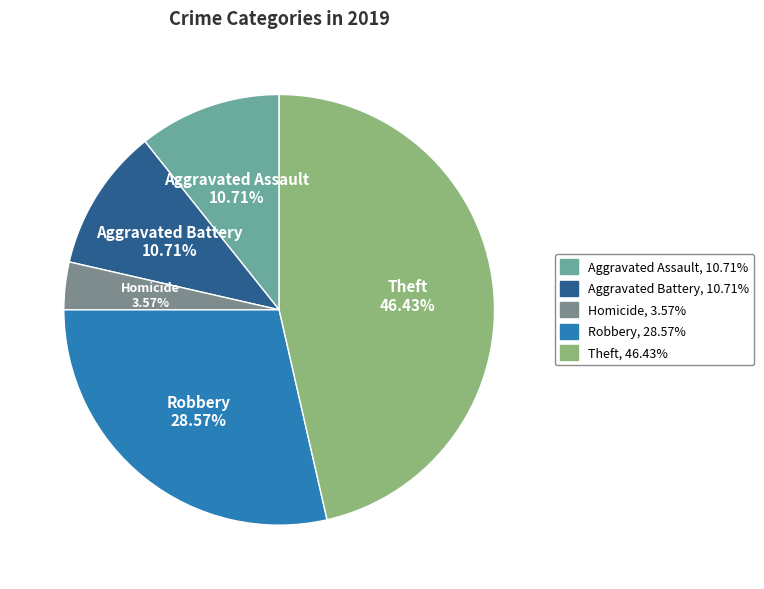

To the nearest percent, what is the difference between the largest and smallest slice percentages?

43%